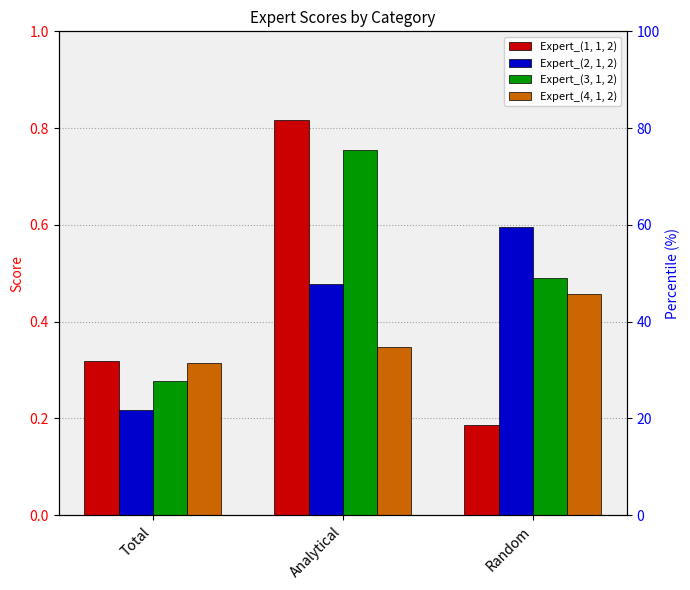

Between Total and Random, which series saw the biggest shift?

Expert_(2, 1, 2)